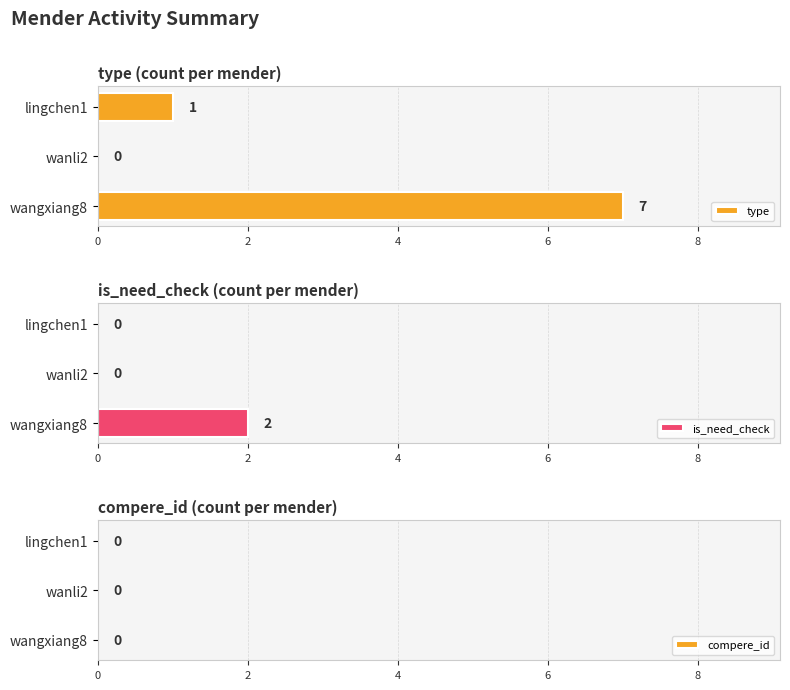

At which label is type closest to 3?

lingchen1